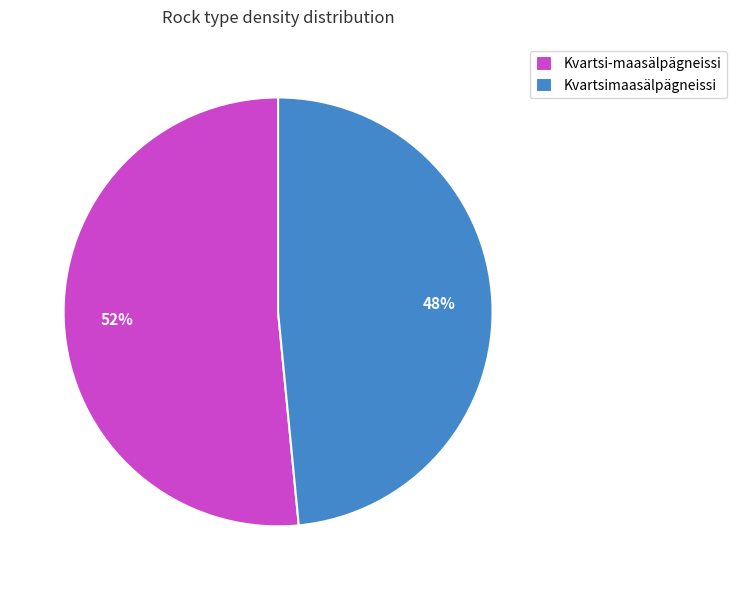

Does any single category account for the majority?

Yes